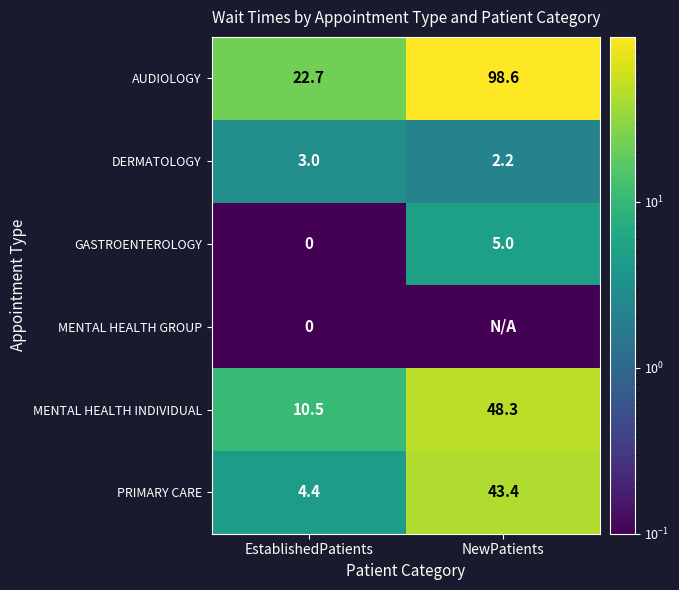

List the labels in order of DERMATOLOGY value, smallest first.

NewPatients, EstablishedPatients